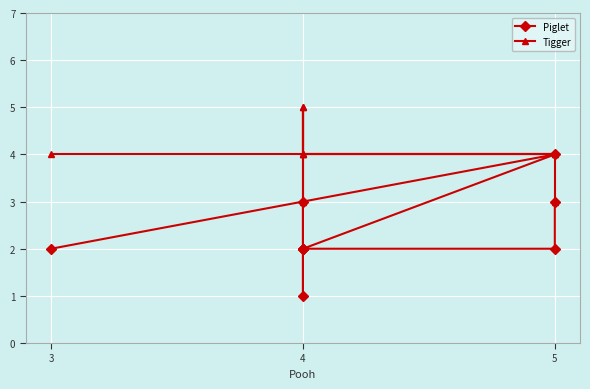

List the series in order of their overall mean, highest first.

Tigger, Piglet